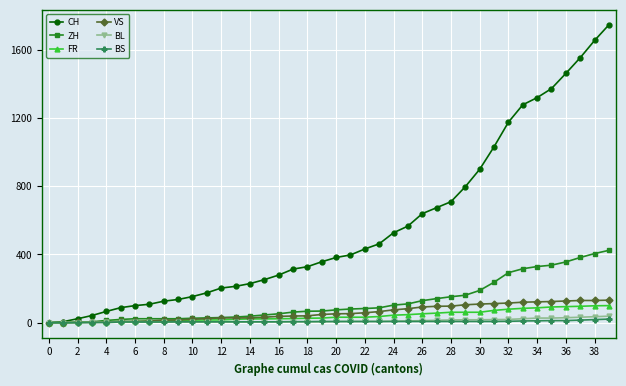

What is the greatest value displayed?

1746